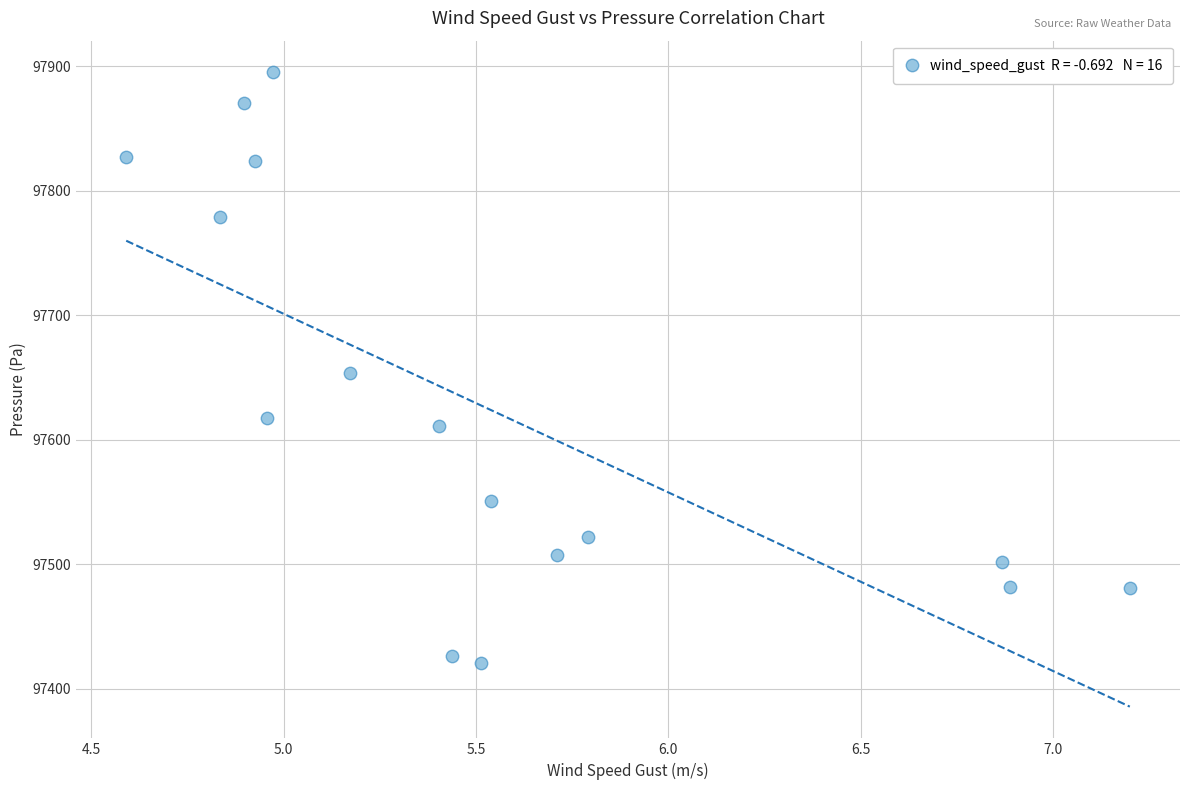

What is the range of Y values (max minus min)?

474.4